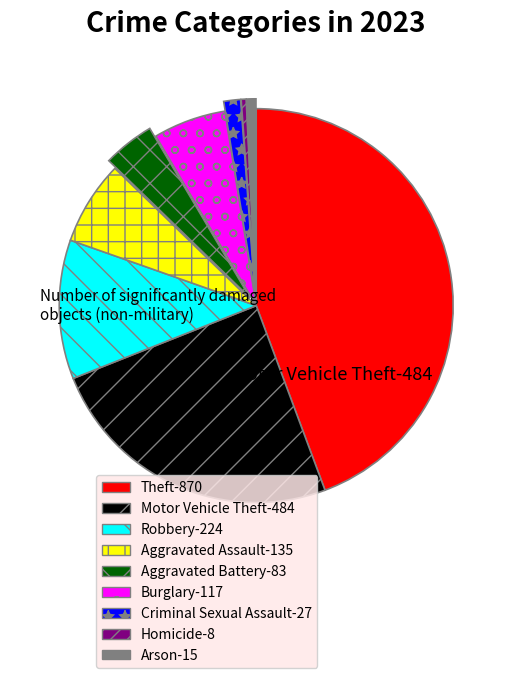

What is the change in value from Robbery to Homicide?

-216